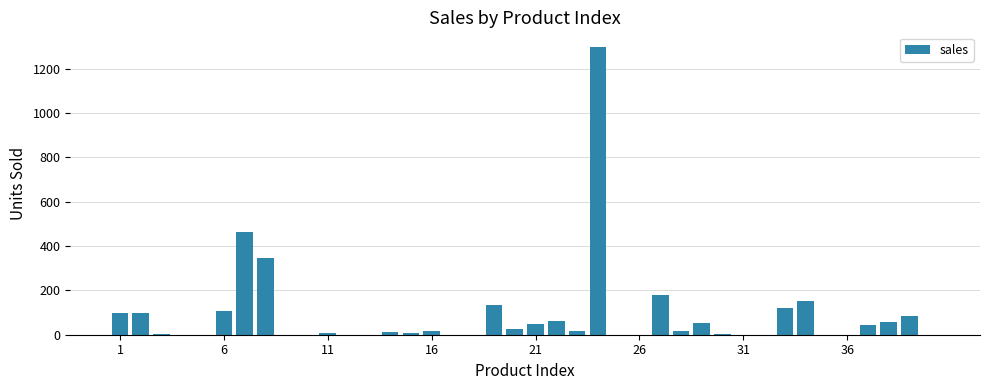

How many categories are shown in the chart?

40